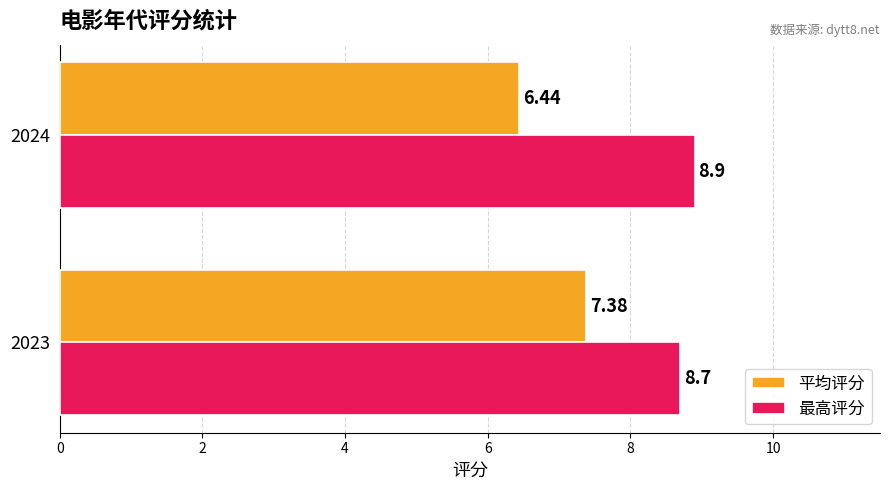

How many data points in 平均评分 are above 7?

1